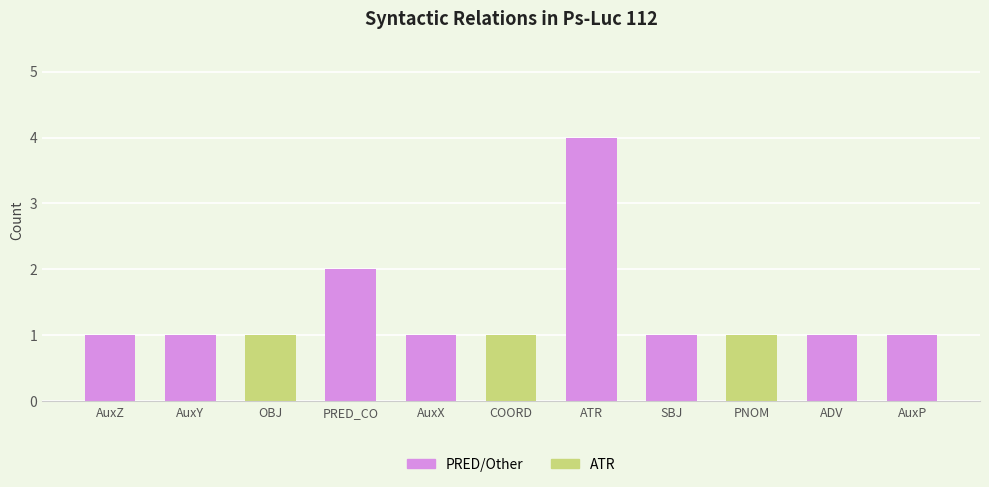

How many groups of bars are there?

11